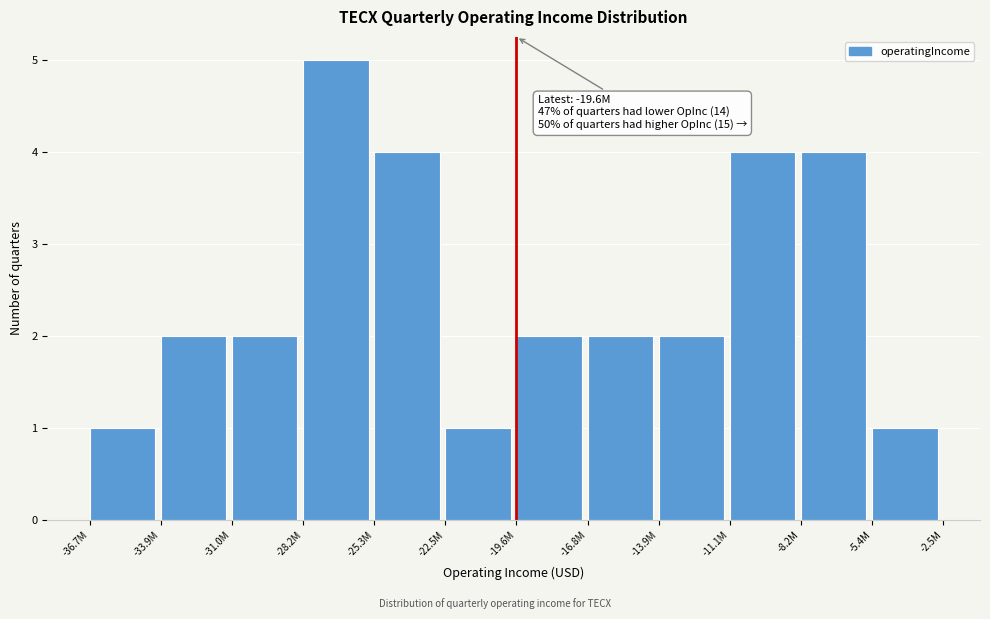

Reading left to right, transcribe all the data shown in this chart.

1	2	2	5	4	1	2	2	2	4	4	1